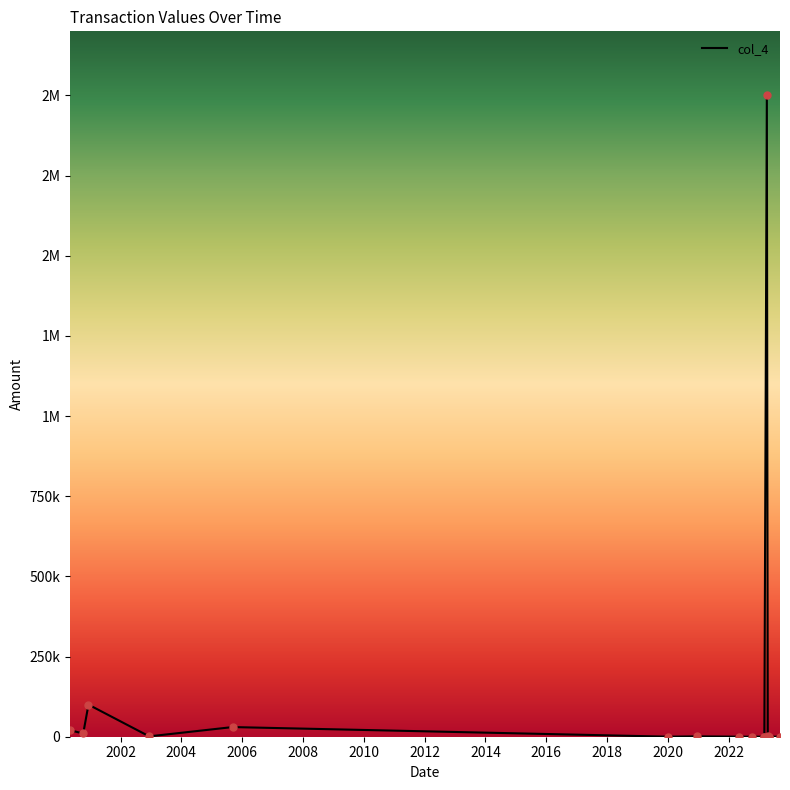

What is the change in value from 2023-03-05 to 2023-09-09?

-10.0